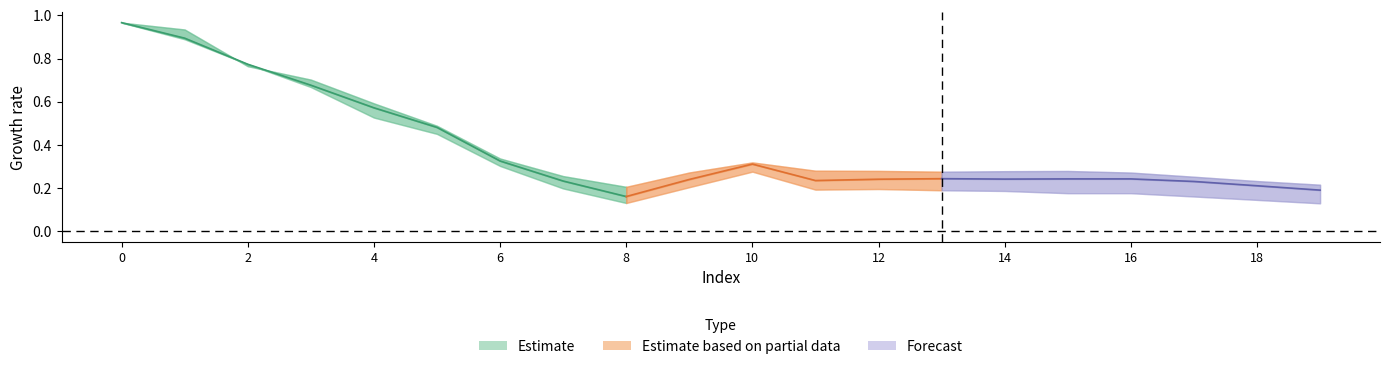

Reading right to left, extract all data points from this chart.

k12y: 0.2	0.2	0.3	0.3	0.3	0.3	0.3	0.3	0.3	0.3	0.3	0.2	0.3	0.3	0.5	0.6	0.7	0.8	0.9	1.0
k16y: 0.2	0.2	0.2	0.2	0.2	0.2	0.2	0.2	0.2	0.3	0.2	0.2	0.2	0.3	0.5	0.6	0.7	0.8	0.9	1.0
k20y: 0.1	0.1	0.2	0.2	0.2	0.2	0.2	0.2	0.2	0.3	0.2	0.1	0.2	0.3	0.5	0.5	0.7	0.8	0.9	1.0
k0x: 0.0	0.0	0.0	0.0	0.0	0.0	0.0	0.0	0.0	0.0	0.0	0.0	0.0	0.0	0.0	0.0	0.0	0.0	0.0	0.0
k0y: 0.0	0.0	0.0	0.0	0.0	0.0	0.0	0.0	0.0	0.0	0.0	0.0	0.0	0.0	0.0	0.0	0.0	0.0	0.0	0.0